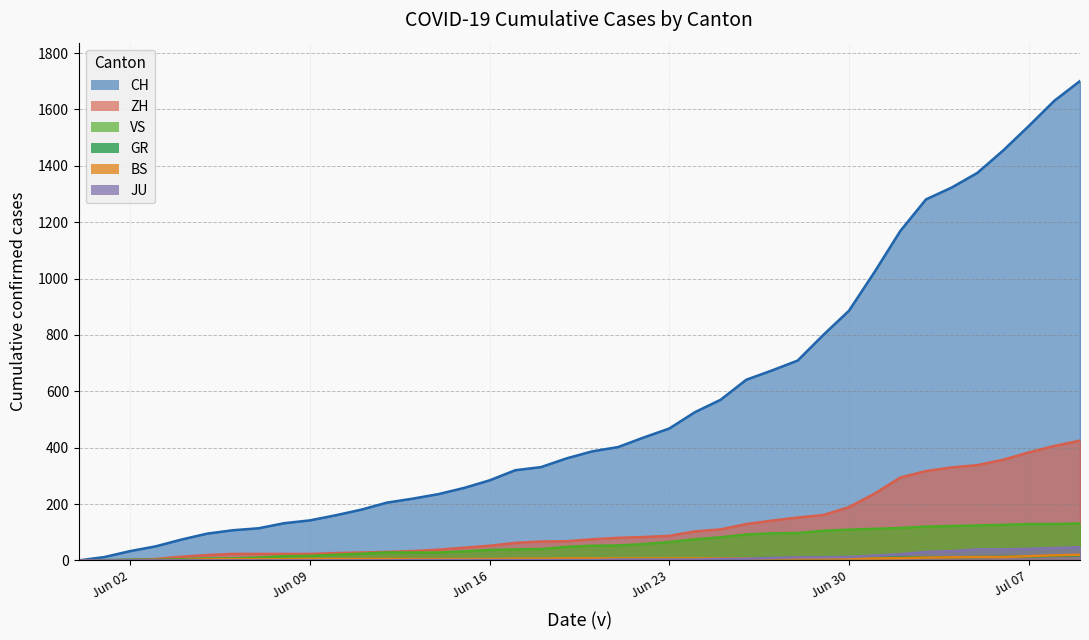

Which category has the lowest value in the BS series?

2020-05-31